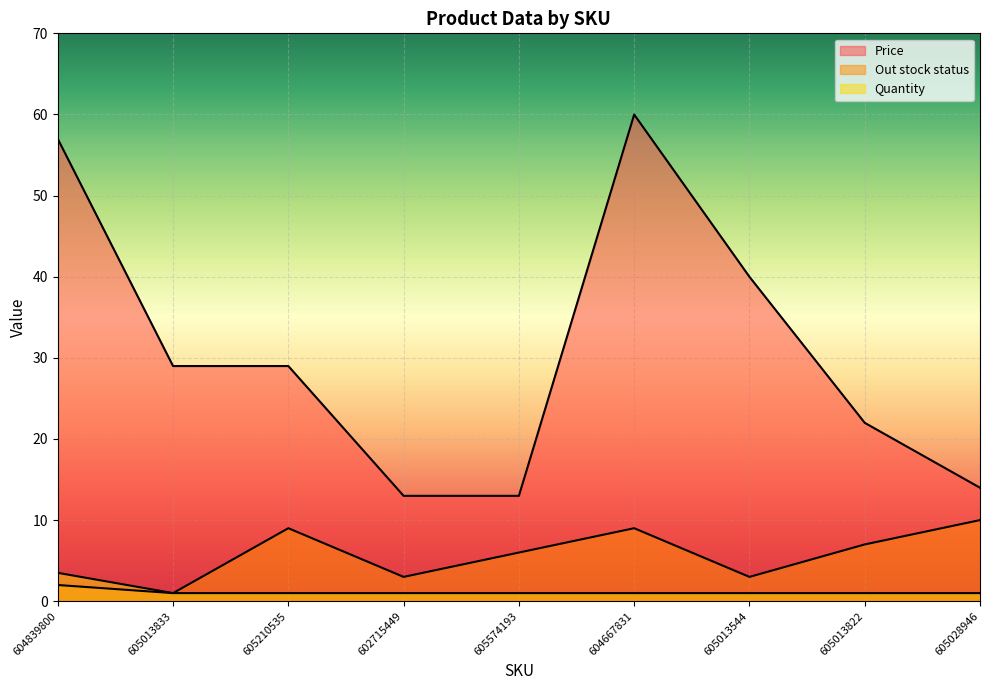

What is the difference between the highest and lowest values at 605013833?

28.0